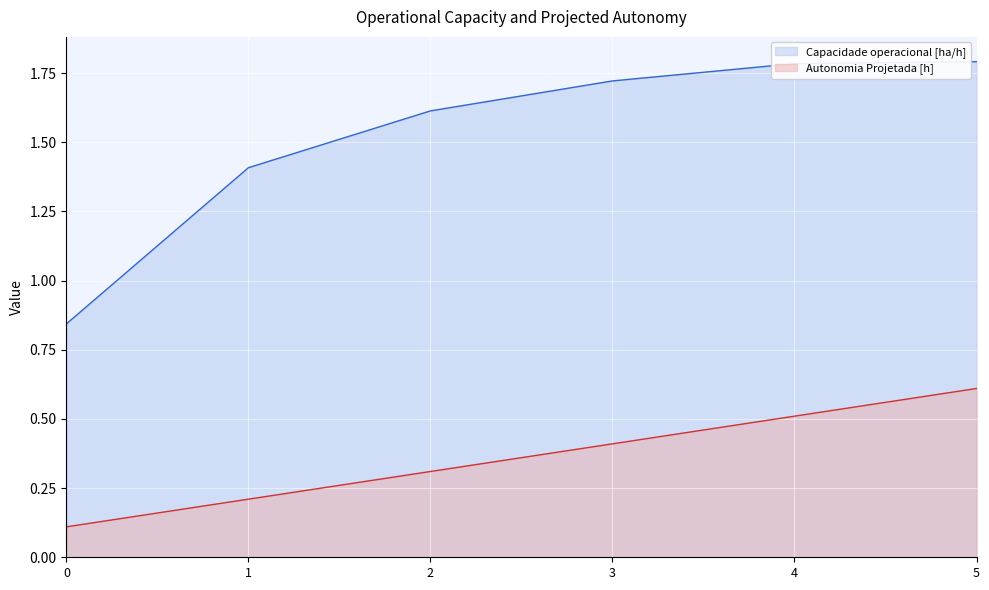

True or false: Autonomia Projetada [h] and Capacidade operacional [ha/h] intersect in this chart.

False